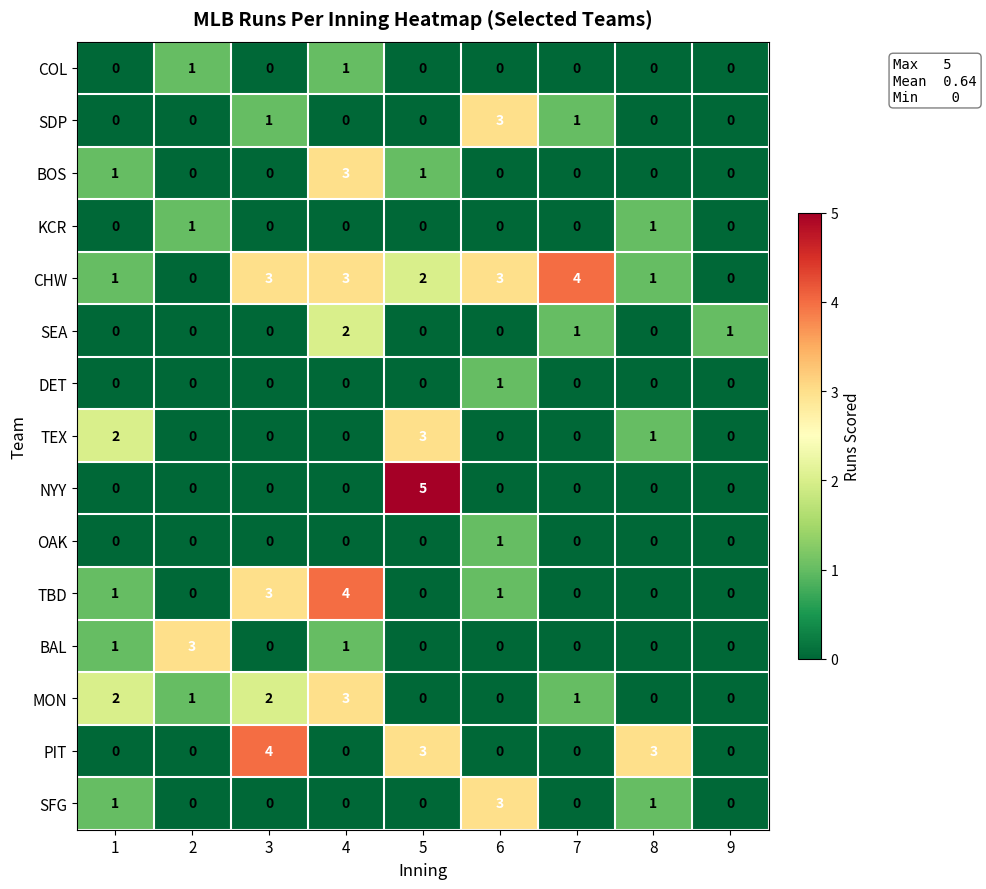

What is the greatest value displayed?

5